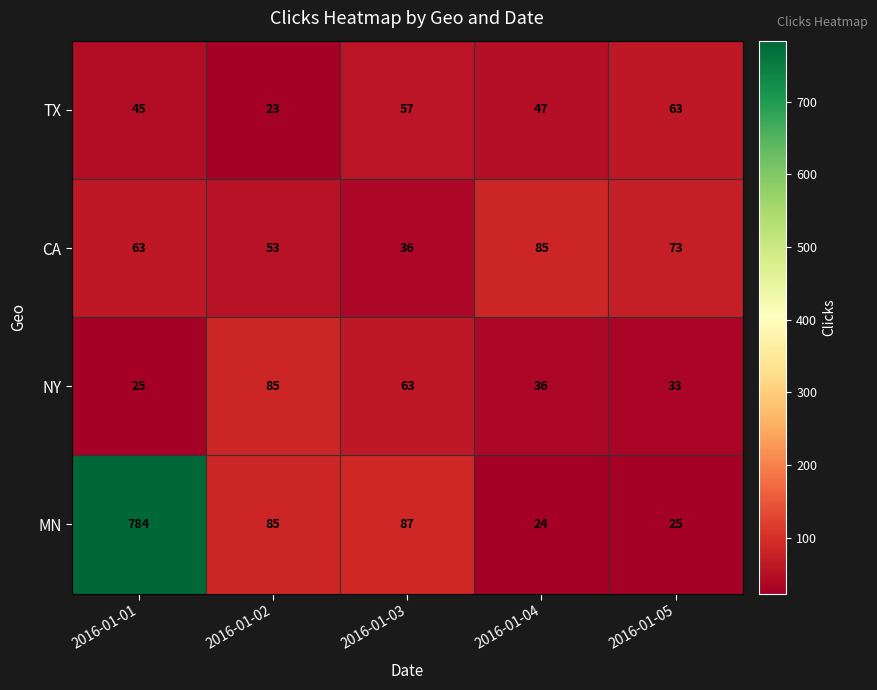

At which category is the sum across all series the highest?

2016-01-01